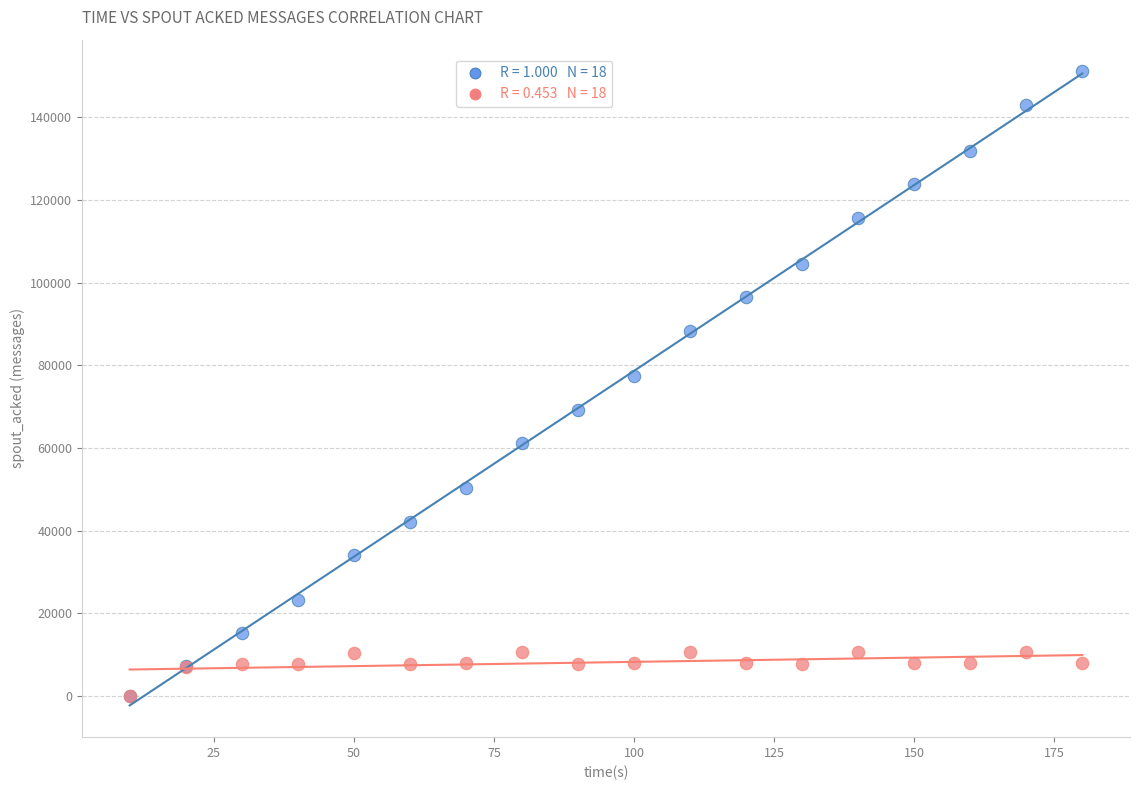

Across all series, what Y value is closest to 75550?

77440